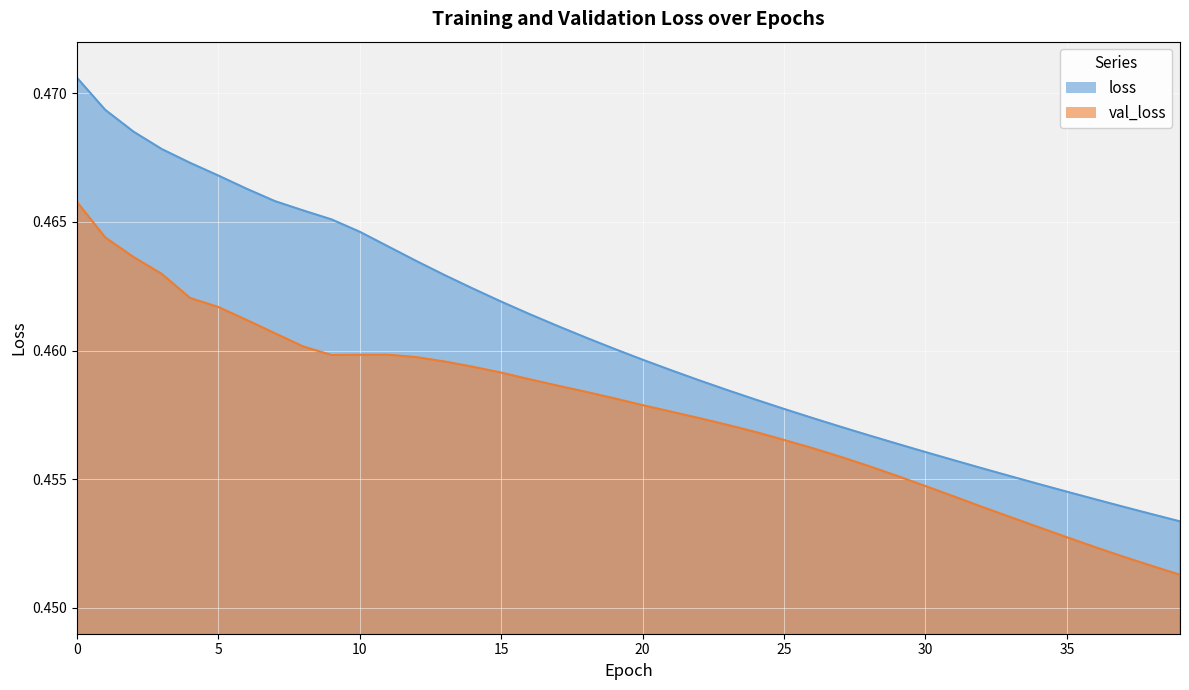

Which series has the largest range (max minus min)?

loss